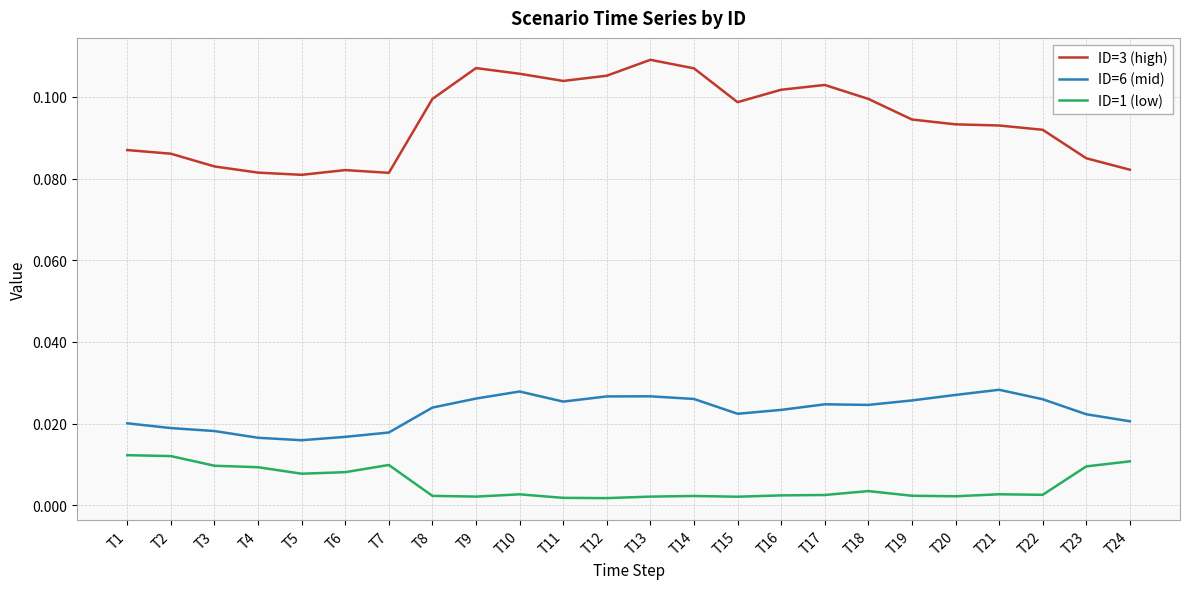

Is the value of ID=1 (low) at T23 greater than the value of ID=6 (mid) at T12?

No